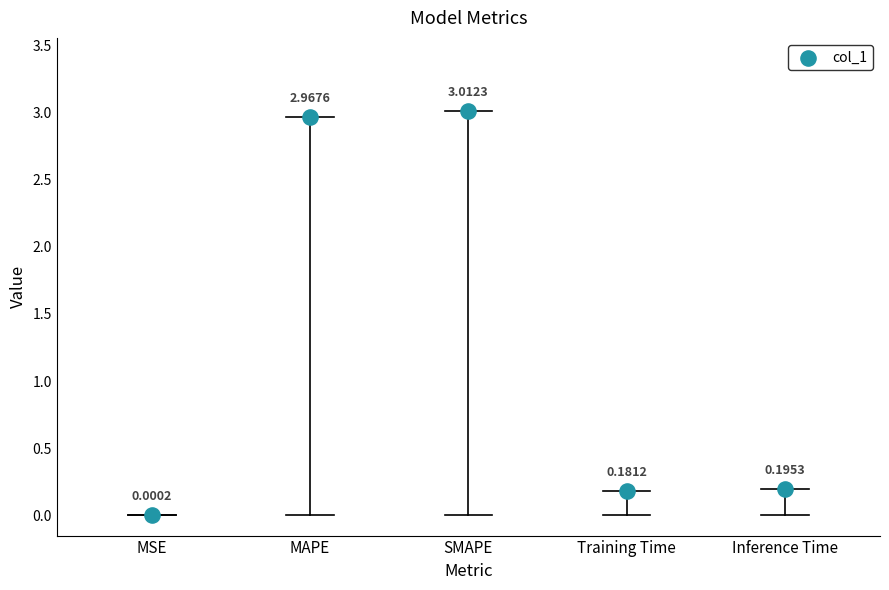

What is the average Y value?

1.3